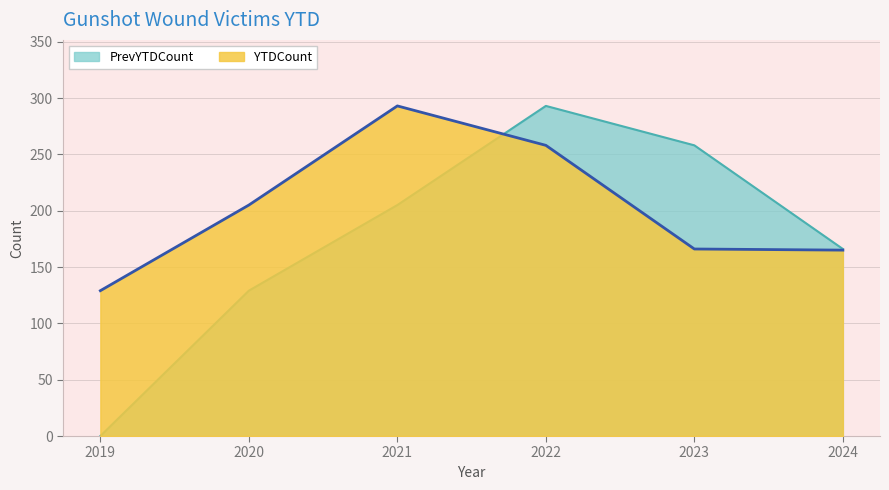

Rank the series by their maximum value, from lowest to highest.

YTDCount, PrevYTDCount